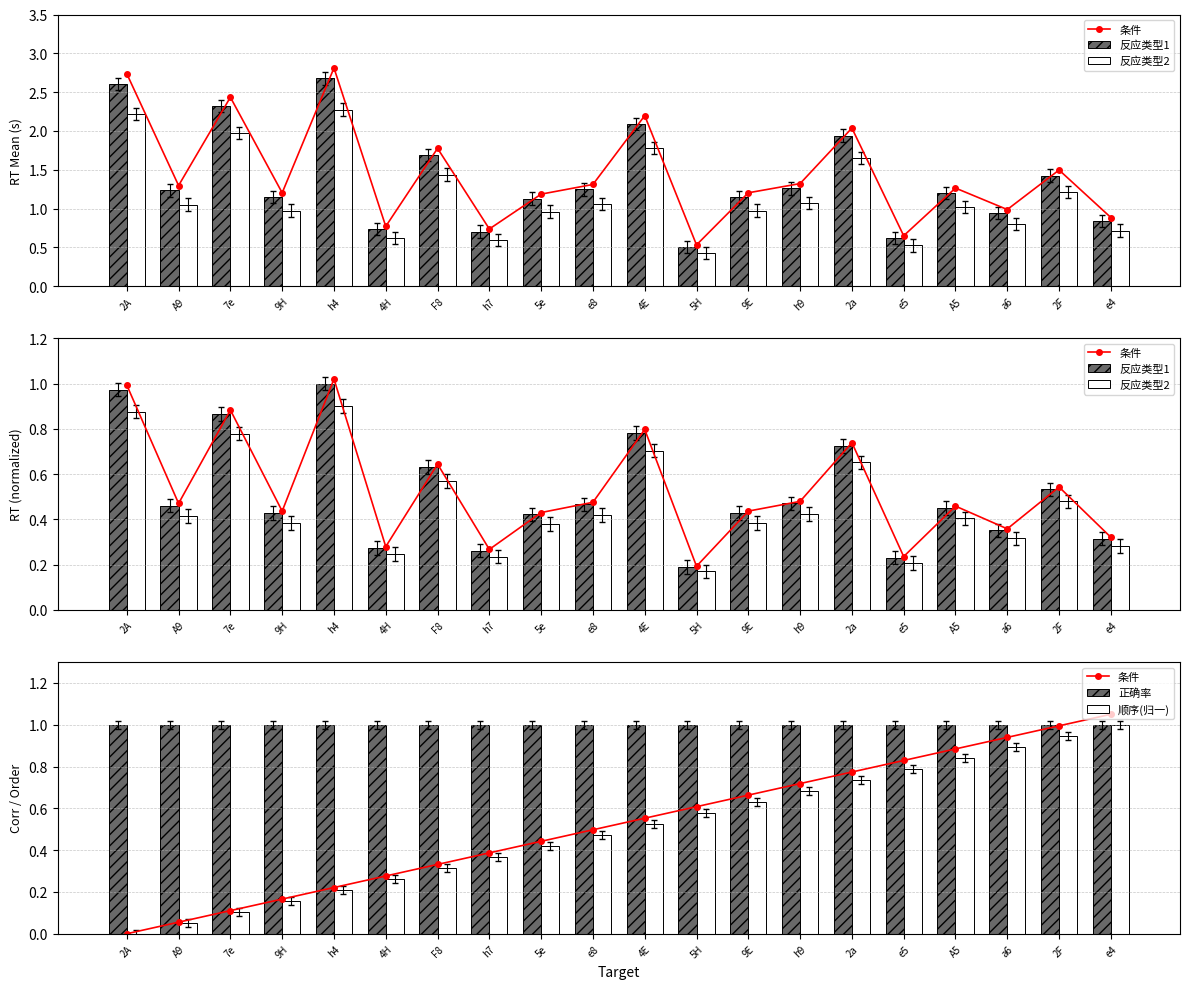

Rank the series at F8 from highest to lowest value.

正确率, 反应类型1, 反应类型2, 条件, 顺序(归一)